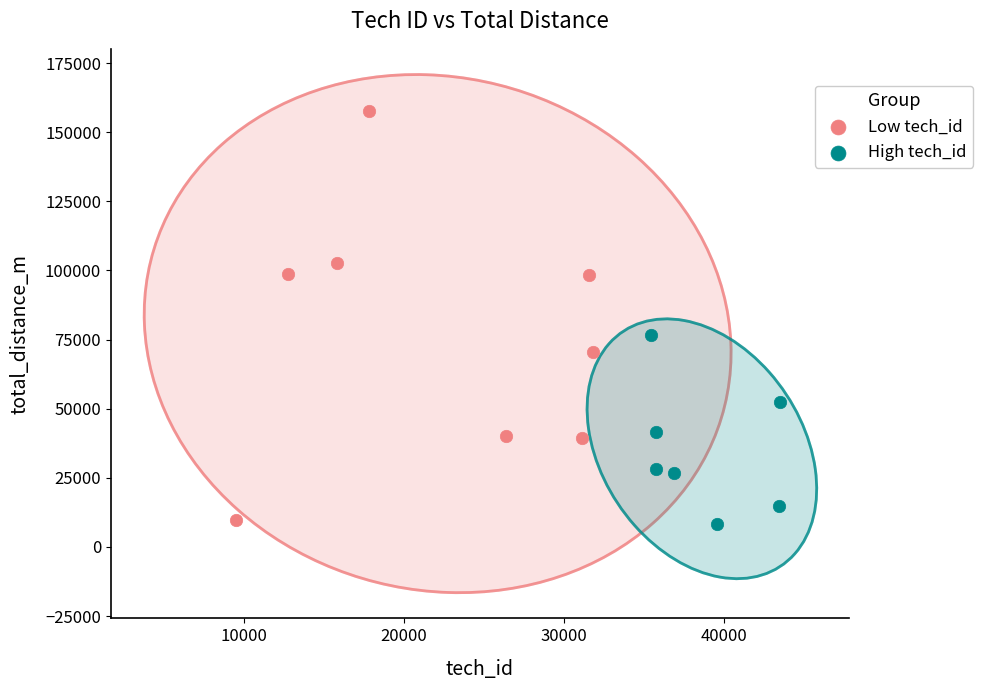

Which series reaches the maximum Y coordinate?

Low tech_id